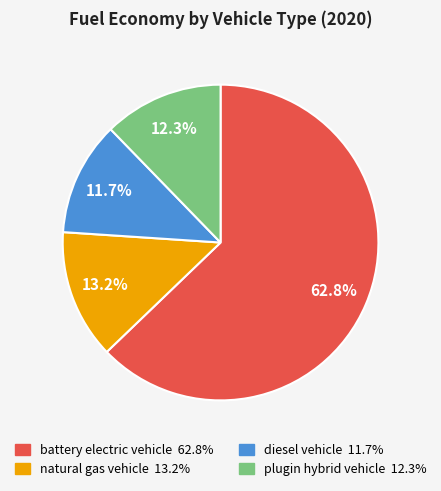

Which slice is the largest?

battery electric vehicle